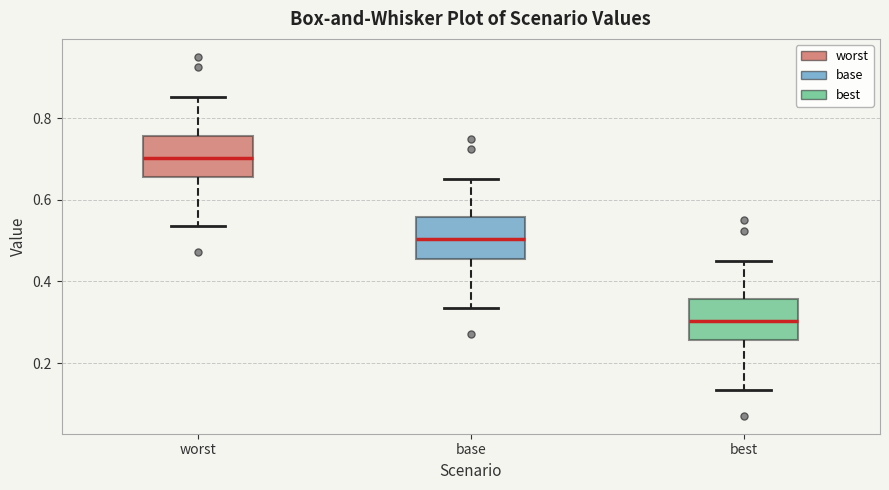

Reading left to right, transcribe this box plot: for each box, give where its median line is, the range the box spans, and where its two whiskers end, as read against the y-axis. The values are not printed on the chart, so give them approximately, as read against the axis.

worst: median 0.70, box 0.66 to 0.76, whiskers 0.54 to 0.86
base: median 0.50, box 0.46 to 0.56, whiskers 0.34 to 0.66
best: median 0.30, box 0.26 to 0.36, whiskers 0.14 to 0.46